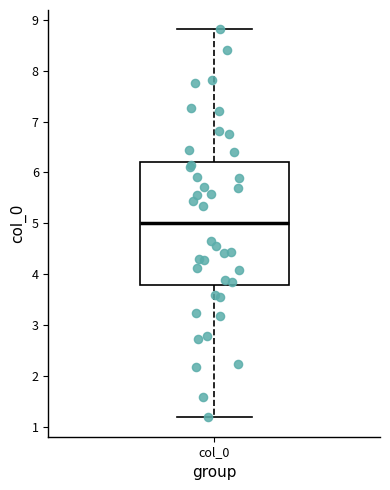

Where is the lower edge of the box for col_0 on the y-axis? The values are not printed on the chart, so give them approximately, as read against the axis.

3.8